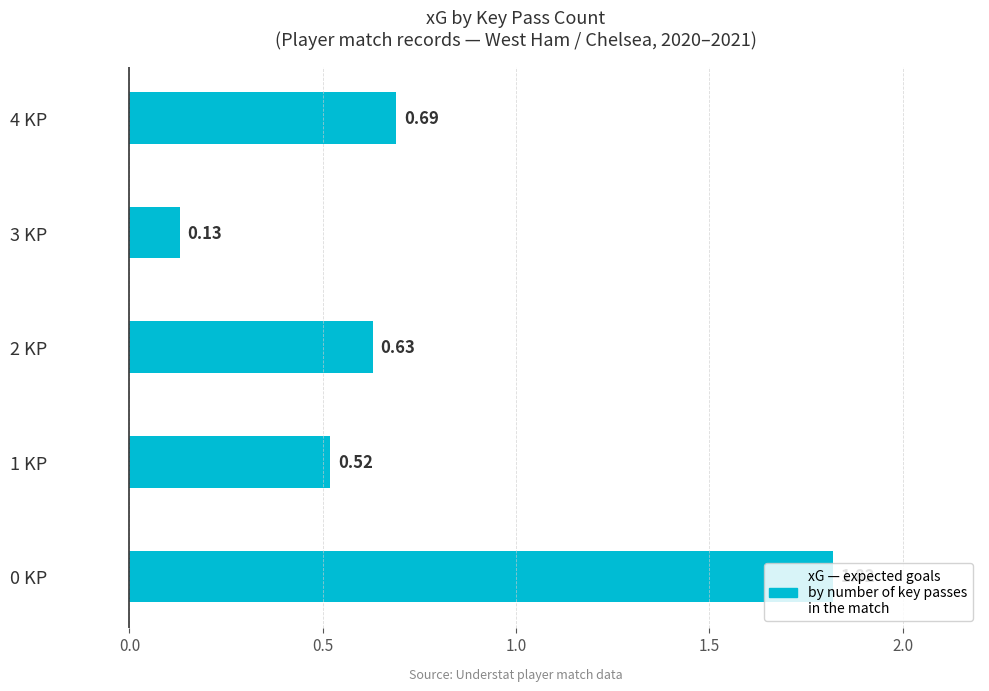

Count the number of data series in this chart.

1